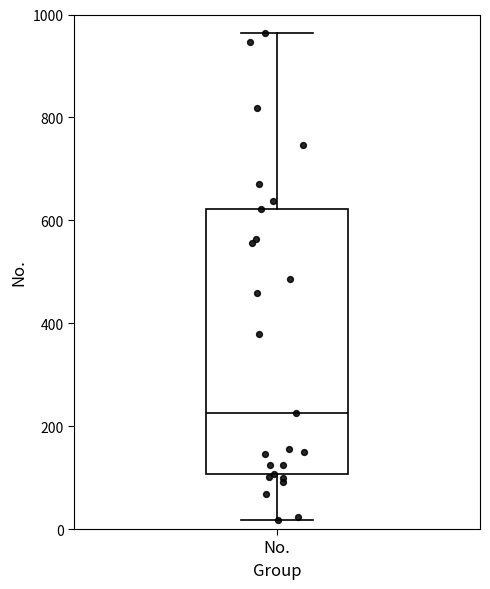

Transcribe this box plot: give where the median line is, the range the box spans, and where the two whiskers end, as read against the y-axis. The values are not printed on the chart, so give them approximately, as read against the axis.

median 220, box 100 to 620, whiskers 20 to 960